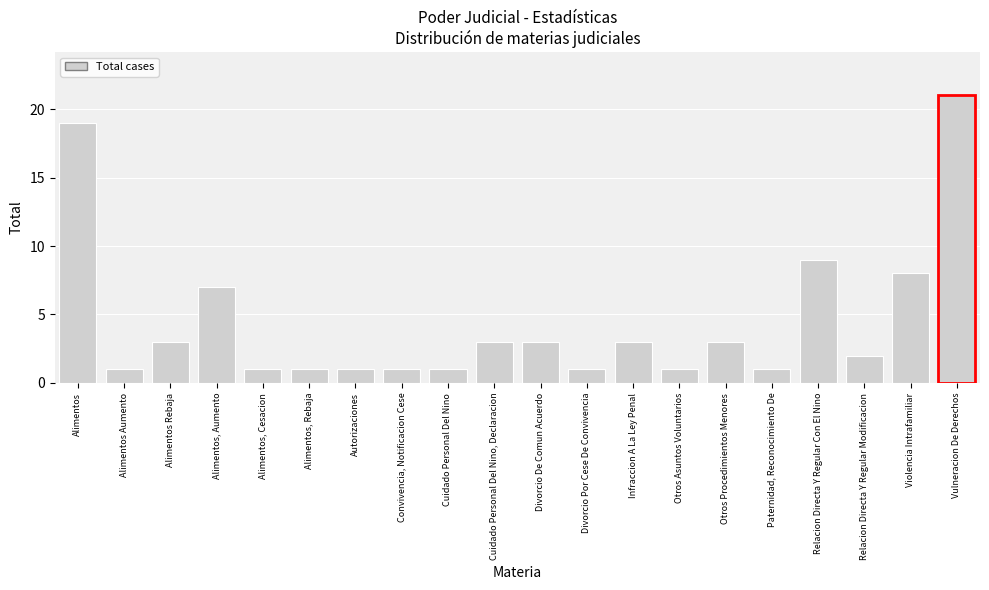

Reading left to right, list all the values displayed in this chart.

Alimentos=19	Alimentos Aumento=1	Alimentos Rebaja=3	Alimentos, Aumento=7	Alimentos, Cesacion=1	Alimentos, Rebaja=1	Autorizaciones=1	Convivencia, Notificacion Cese=1	Cuidado Personal Del Nino=1	Cuidado Personal Del Nino, Declaracion=3	Divorcio De Comun Acuerdo=3	Divorcio Por Cese De Convivencia=1	Infraccion A La Ley Penal=3	Otros Asuntos Voluntarios=1	Otros Procedimientos Menores=3	Paternidad, Reconocimiento De=1	Relacion Directa Y Regular Con El Nino=9	Relacion Directa Y Regular Modificacion=2	Violencia Intrafamiliar=8	Vulneracion De Derechos=21